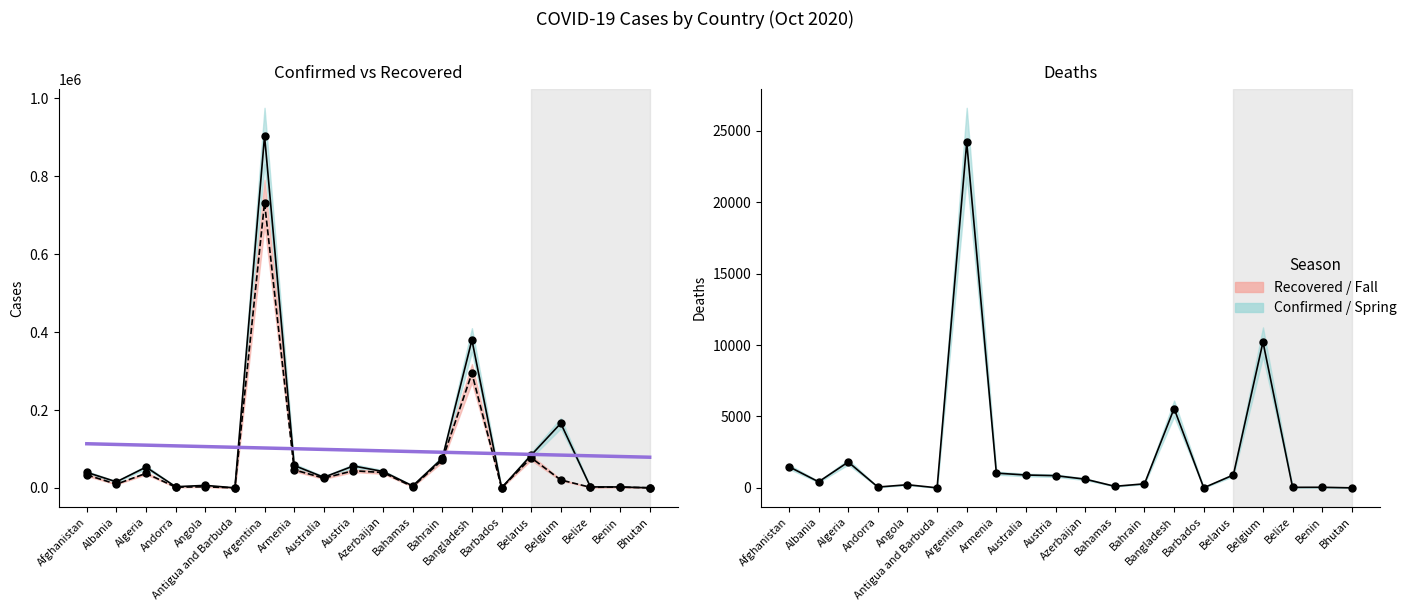

True or false: Confirmed and Deaths intersect in this chart.

False